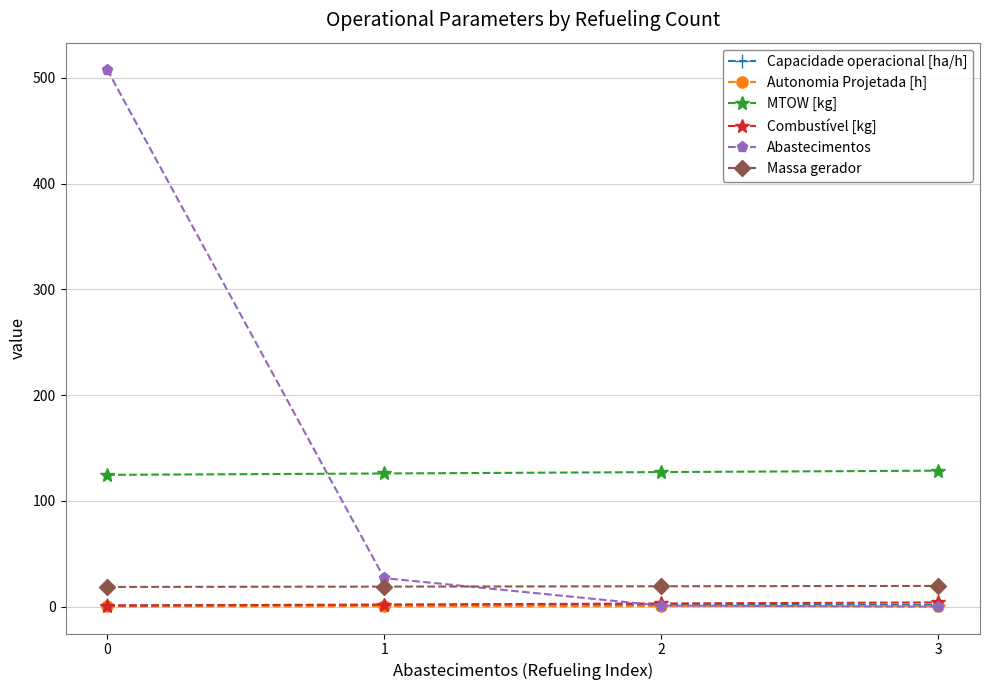

What is the highest value of the Abastecimentos series?

508.0